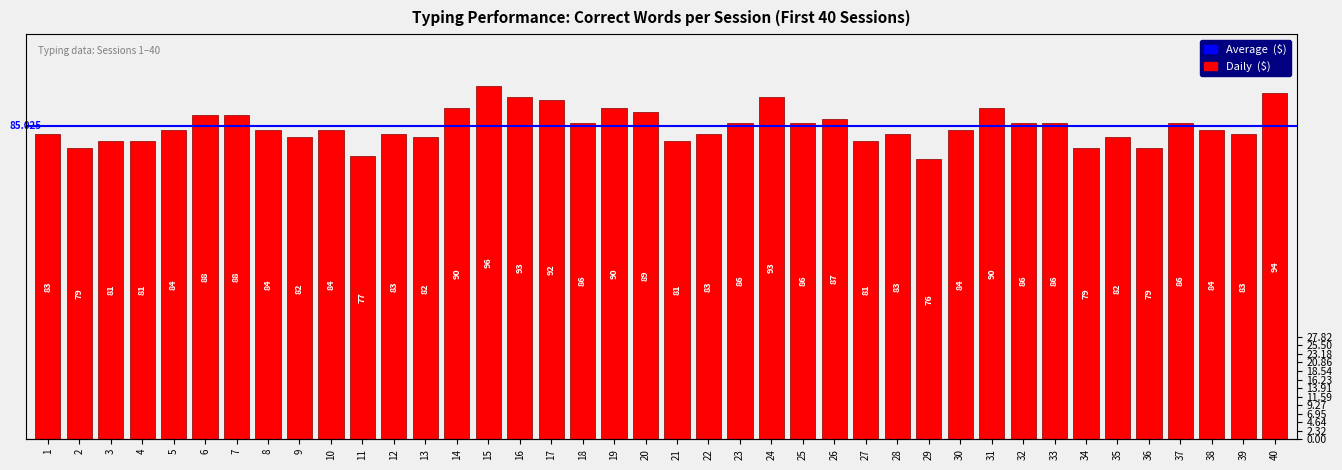

How many values are below 84?

17